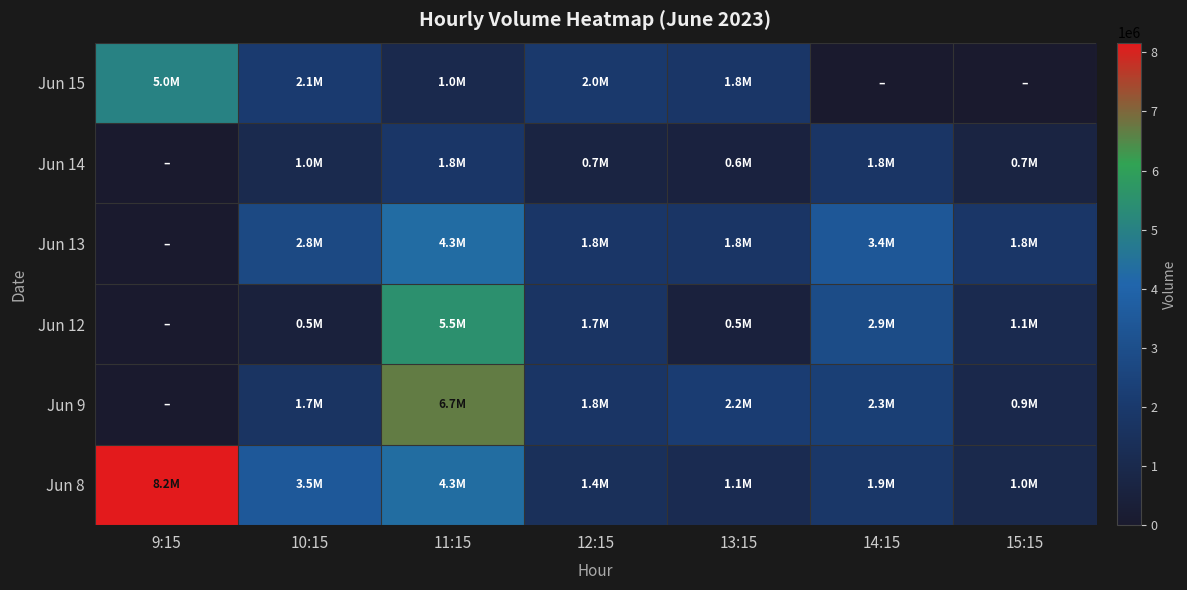

Between 9:15 and 14:15, which is larger?

9:15